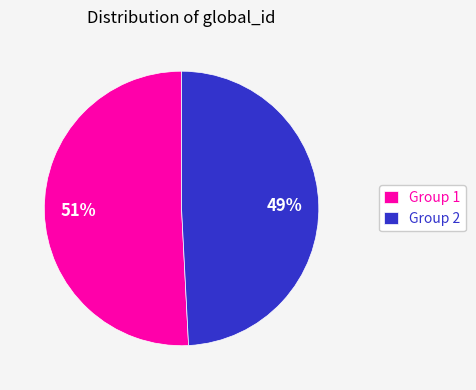

Which category has the smallest portion of the pie?

Group 2